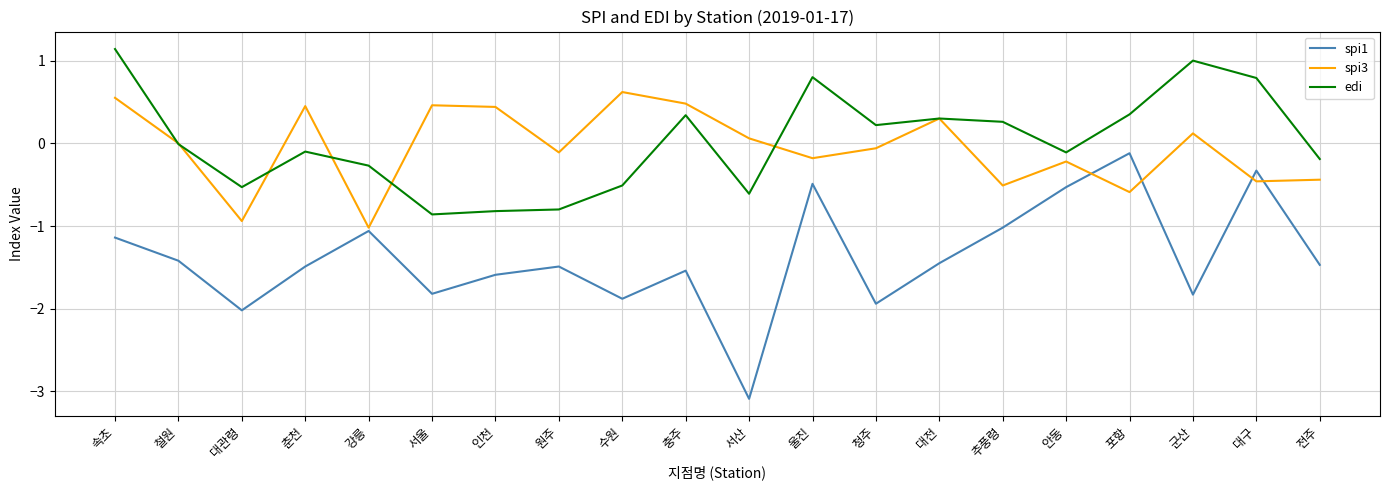

Which series has the largest total across all categories?

edi